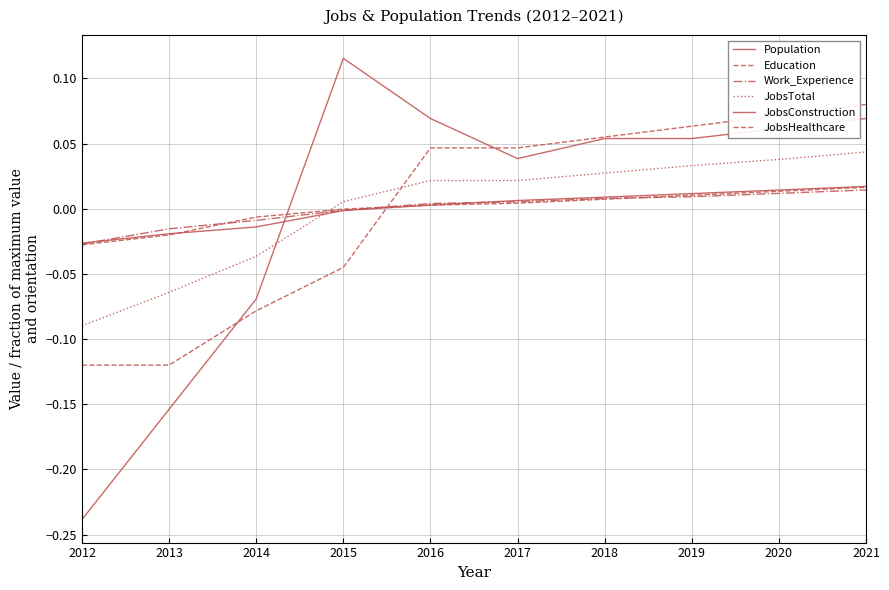

Is this an area chart (filled region under the line)?

No